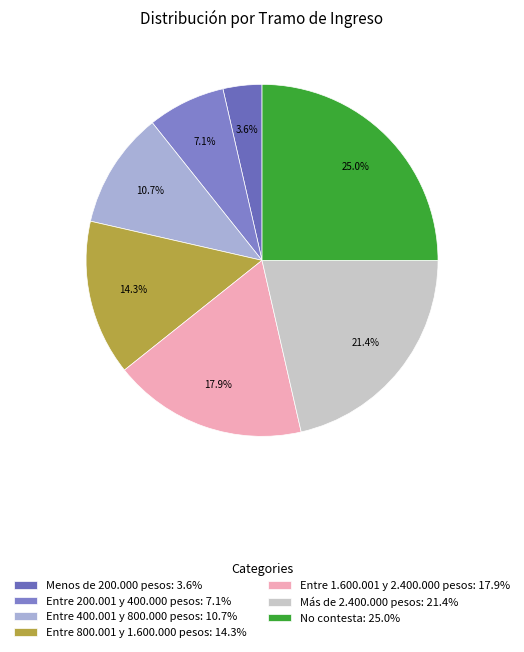

Which has a higher value, Entre 1.600.001 y 2.400.000 pesos or Entre 200.001 y 400.000 pesos?

Entre 1.600.001 y 2.400.000 pesos